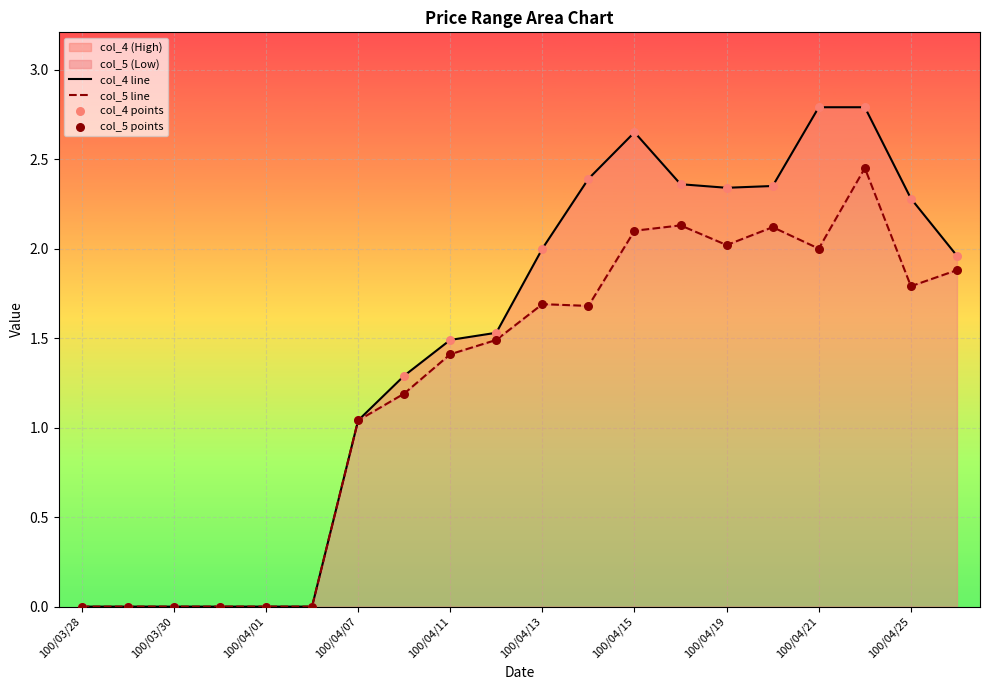

Which series reaches the minimum Y coordinate?

col_4 line